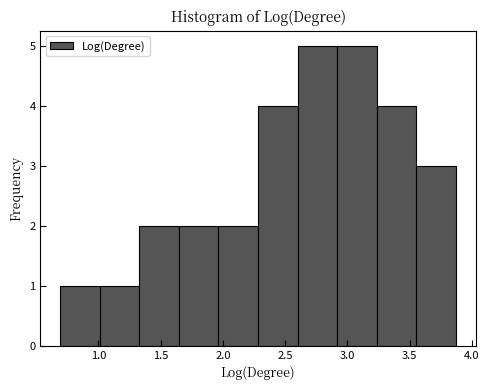

What is the height of the bar covering 3.55 to 3.85 on the x-axis? Neither the bar edges nor the heights are printed on the chart, so give them approximately, as read against the axes.

3